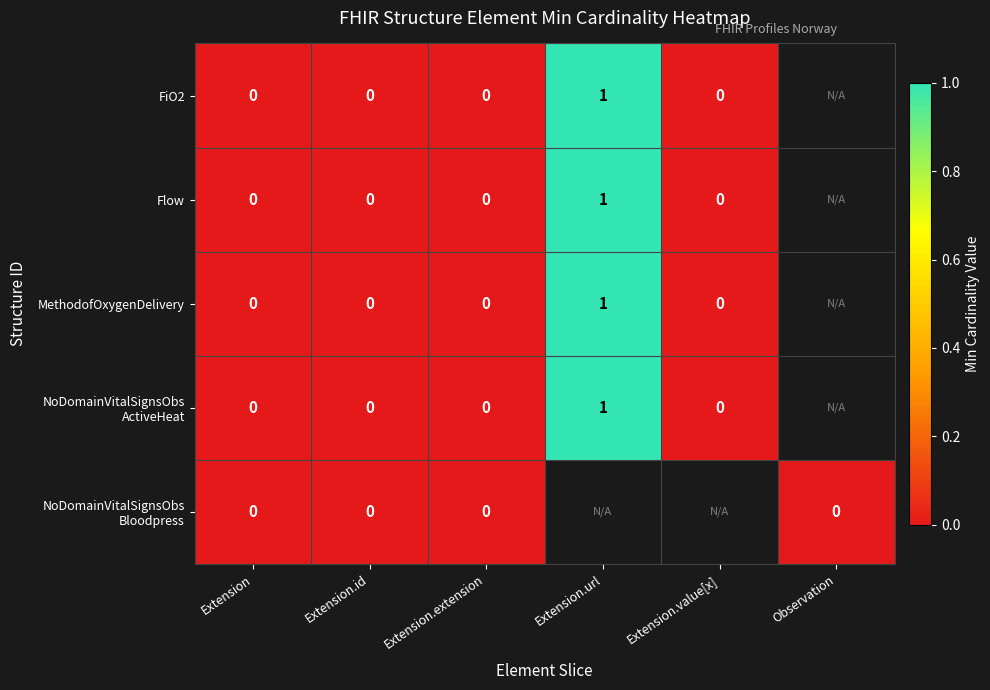

The MethodofOxygenDelivery series shows 1 at Extension.url. True or false?

True